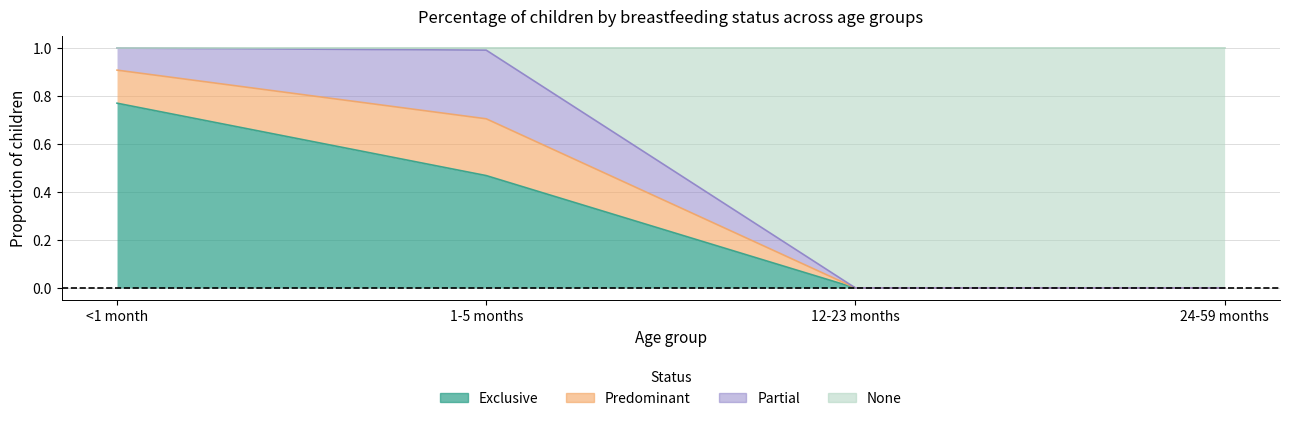

What is the sum of all None values?

2.0